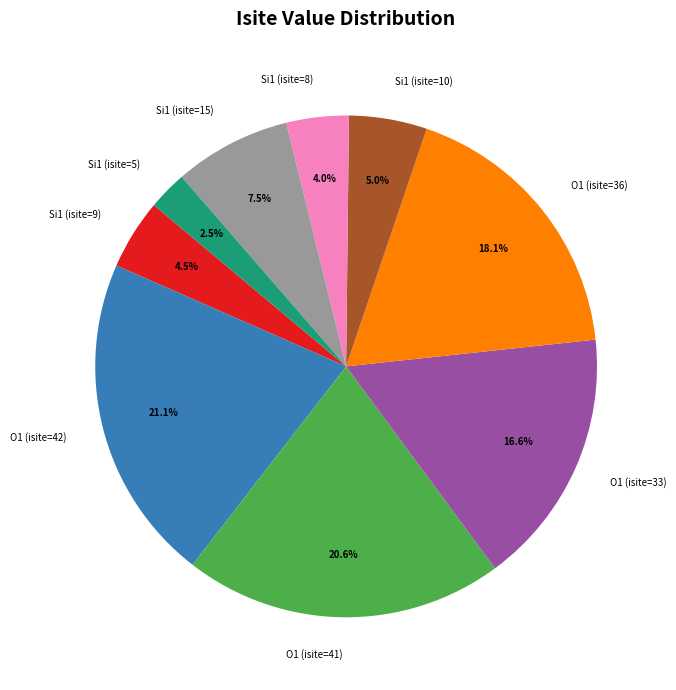

Does Si1 (isite=10) account for over 50% of the chart?

No